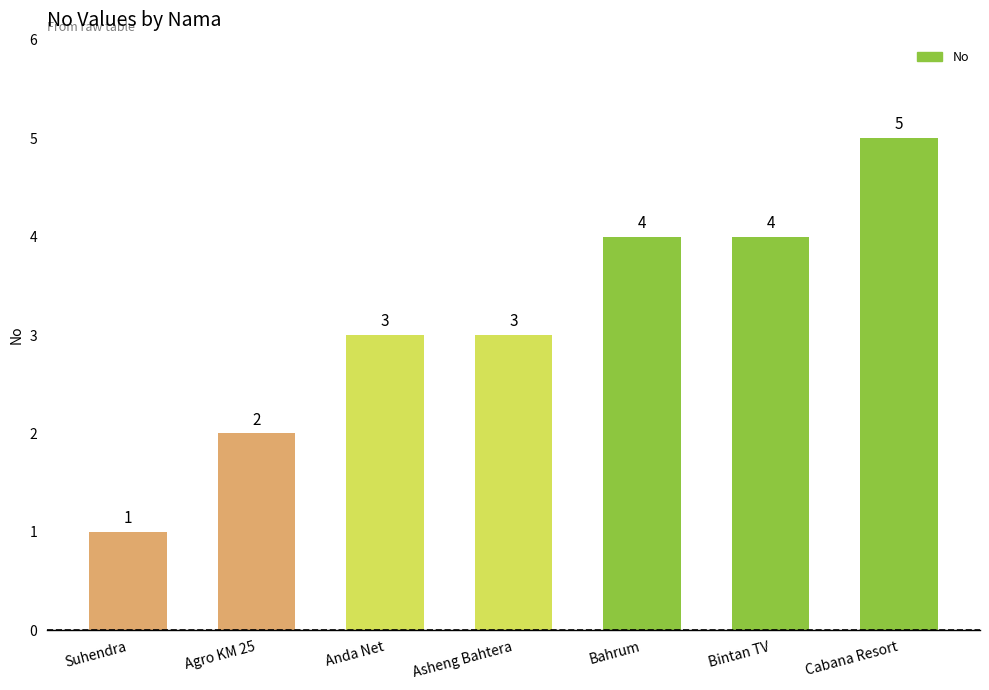

Count the values in the range 2 to 4.

5